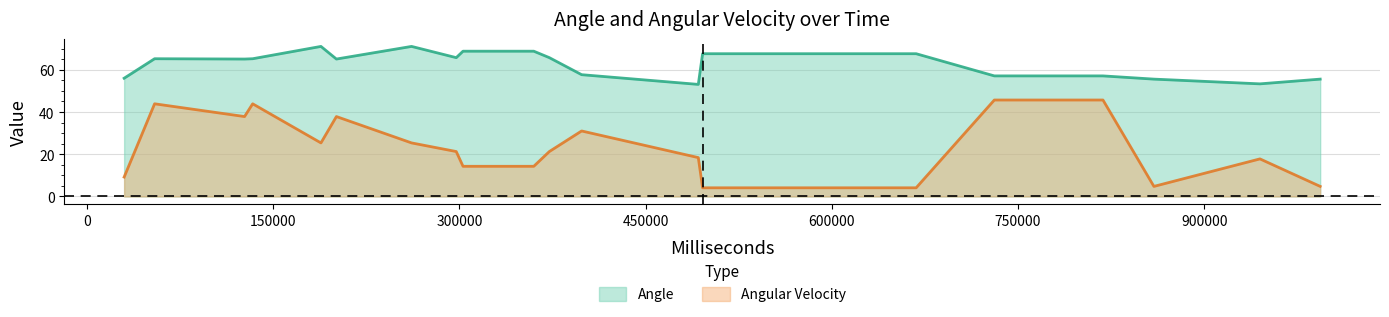

The Angle series shows 114.0 at 495869. True or false?

False